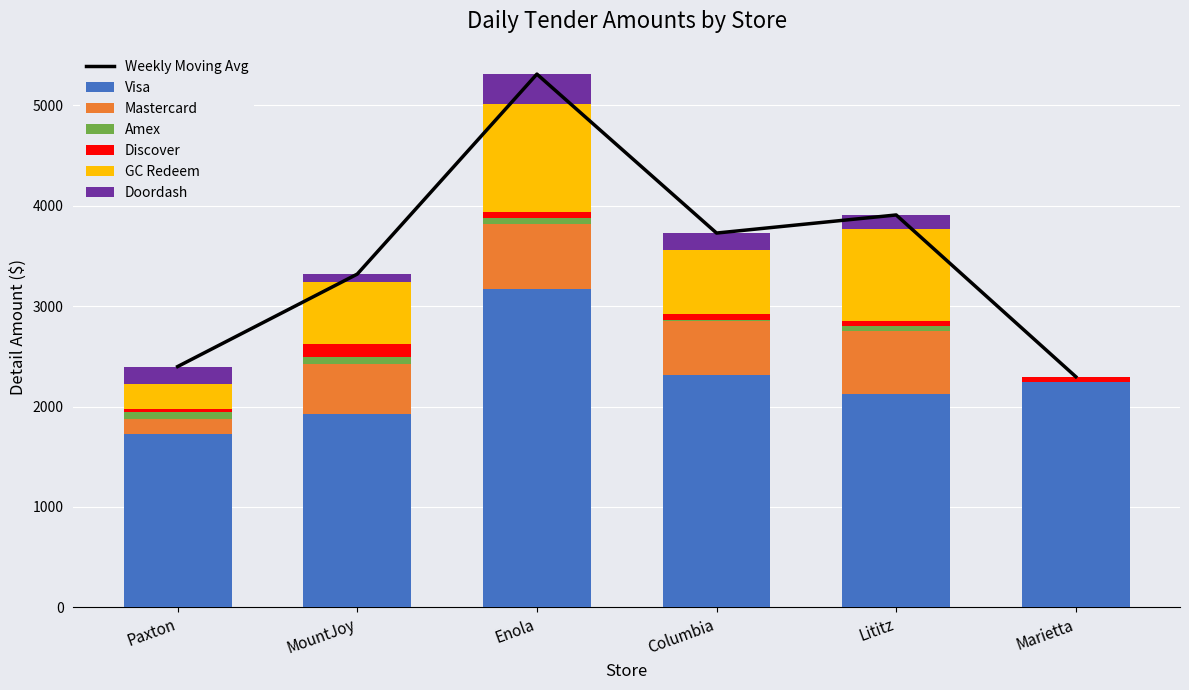

Count the number of data series in this chart.

6